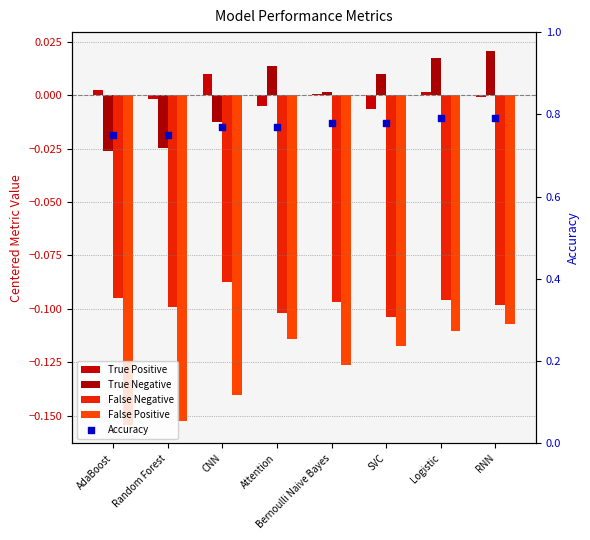

Which series has the largest total across all categories?

Accuracy